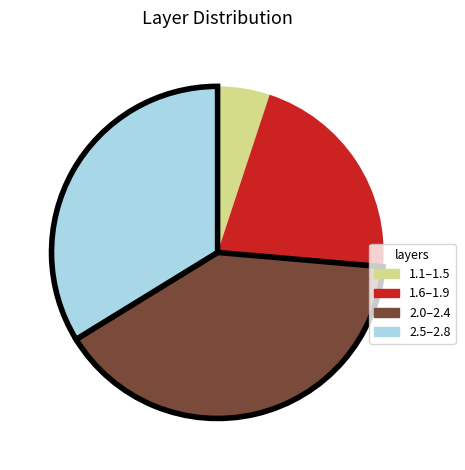

Combined, do 2.5–2.8 and 2.0–2.4 account for over 50%?

Yes